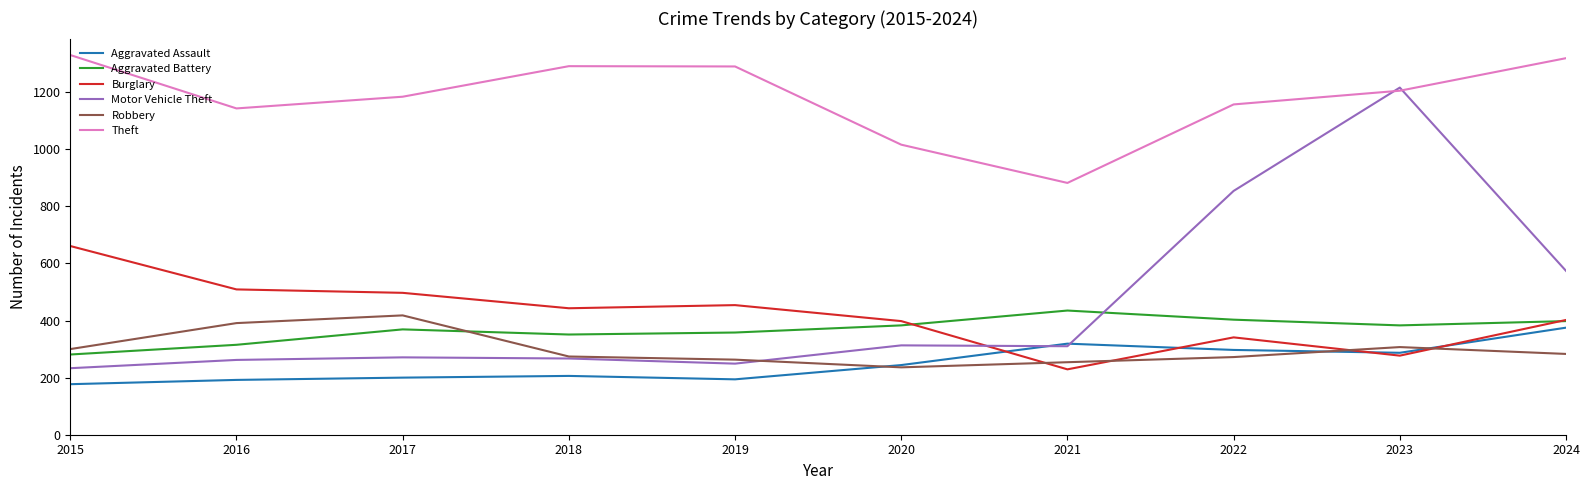

Where does the Motor Vehicle Theft series first go above 310?

2020